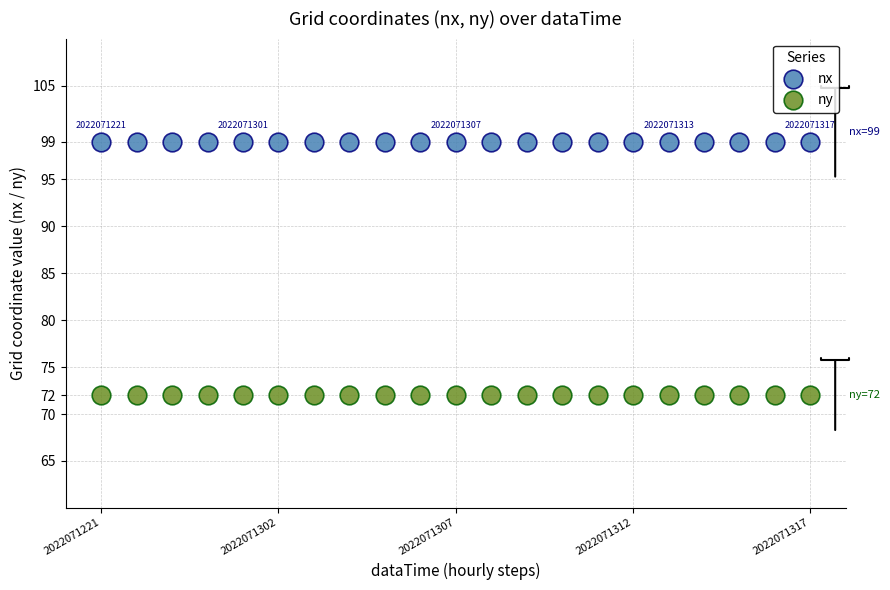

Which series contains the highest Y value?

nx